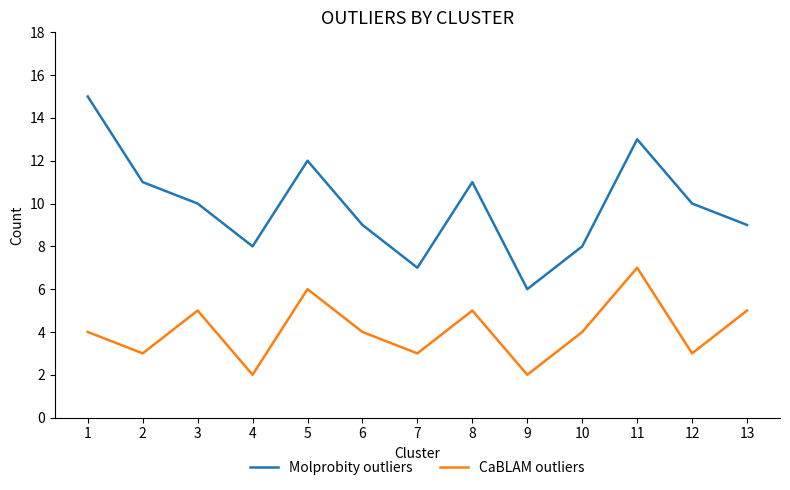

How many distinct data groups are displayed?

2